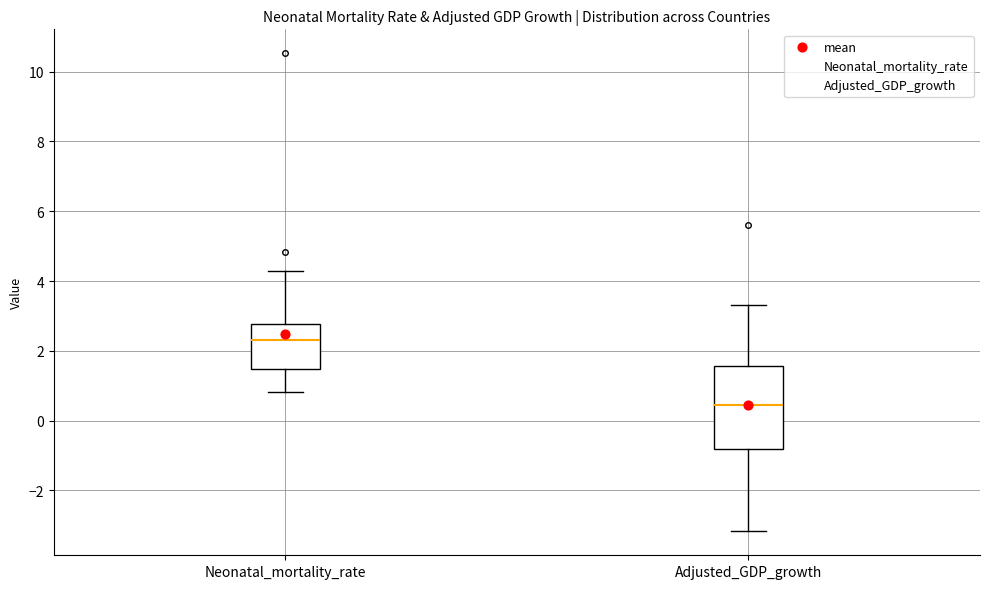

Reading left to right, read every box against the y-axis: the position of its median line, the range the box covers, and the ends of its whiskers. The values are not printed on the chart, so give them approximately, as read against the axis.

Neonatal_mortality_rate: median 2.2, box 1.4 to 2.8, whiskers 0.8 to 4.2
Adjusted_GDP_growth: median 0.4, box -0.8 to 1.6, whiskers -3.2 to 3.4